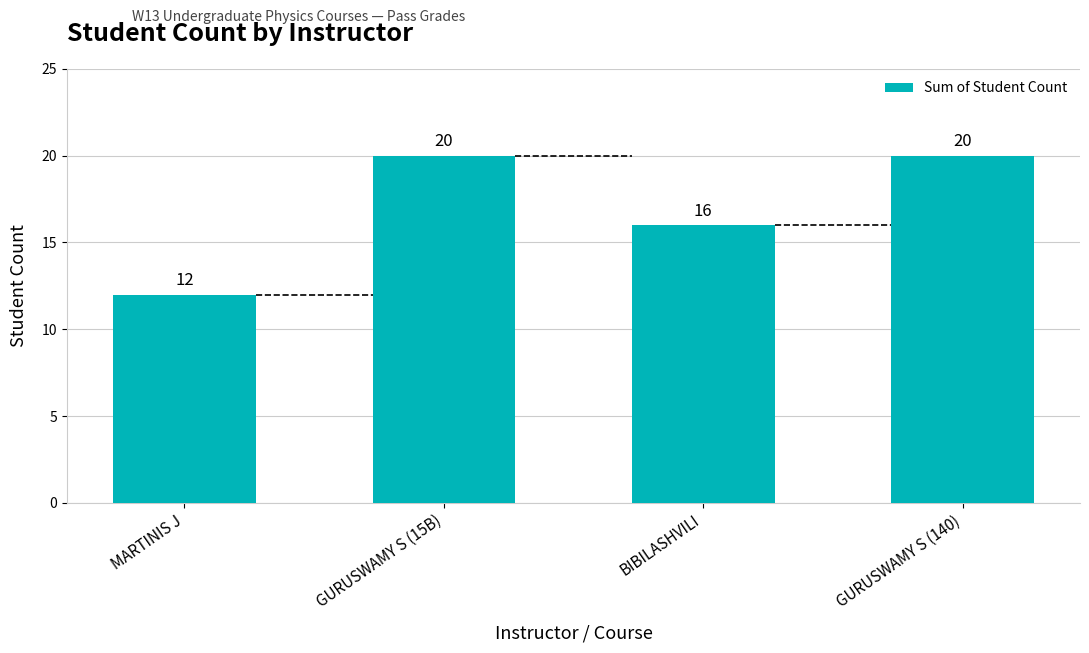

The value at GURUSWAMY S (15B) is 9. True or false?

False